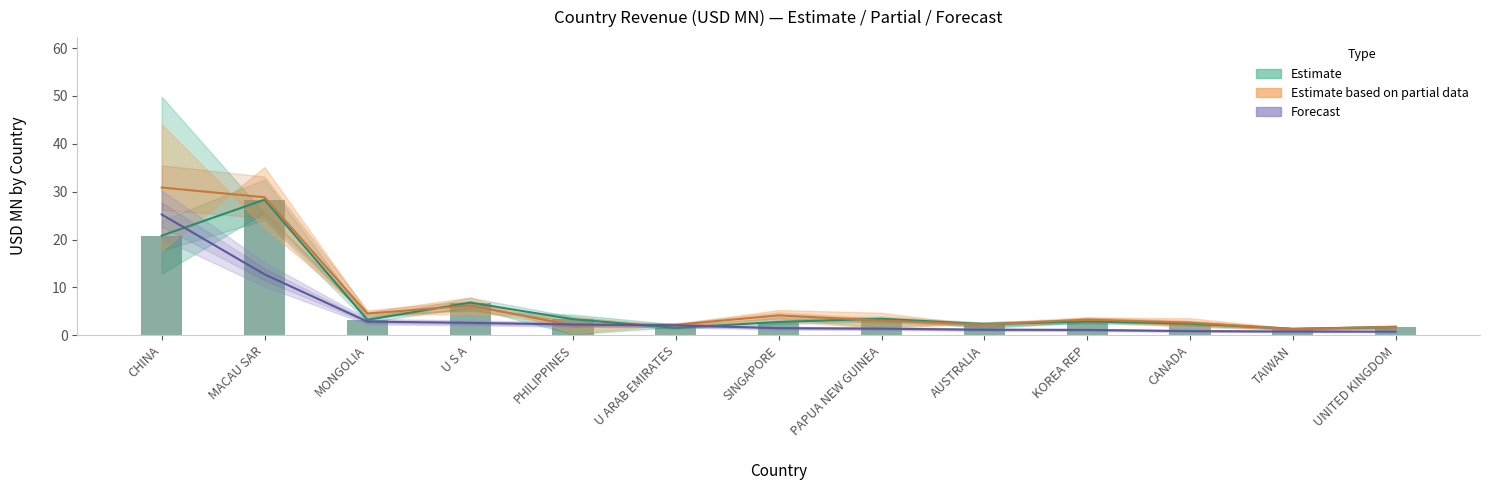

List the labels in order of Share mid (partial) value, smallest first.

TAIWAN, UNITED KINGDOM, PHILIPPINES, U ARAB EMIRATES, AUSTRALIA, CANADA, PAPUA NEW GUINEA, KOREA REP, SINGAPORE, MONGOLIA, U S A, MACAU SAR, CHINA